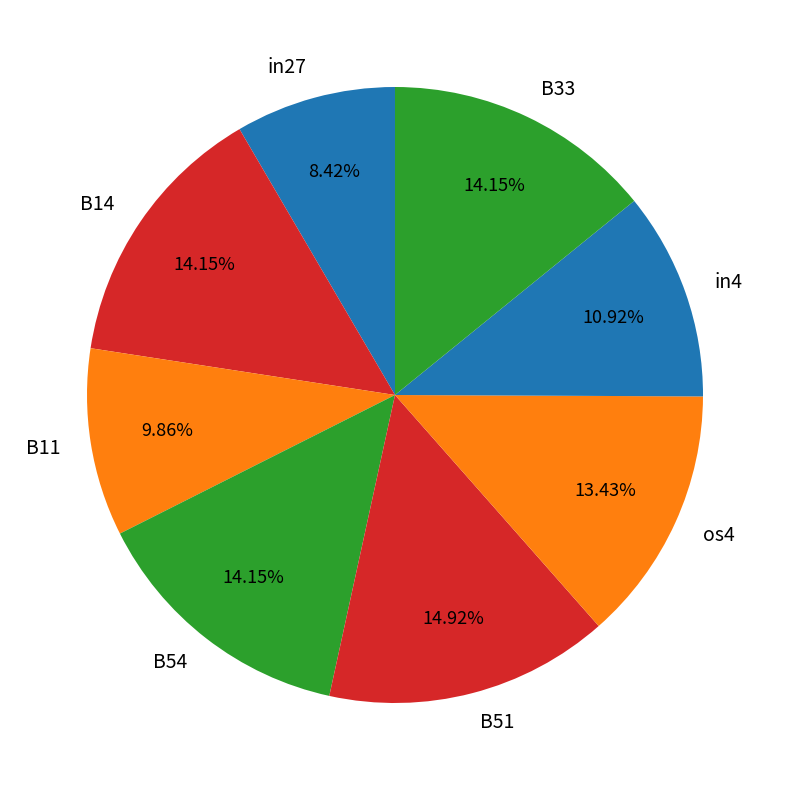

To the nearest percent, what is the difference between the in4 and B54 slice percentages?

3%